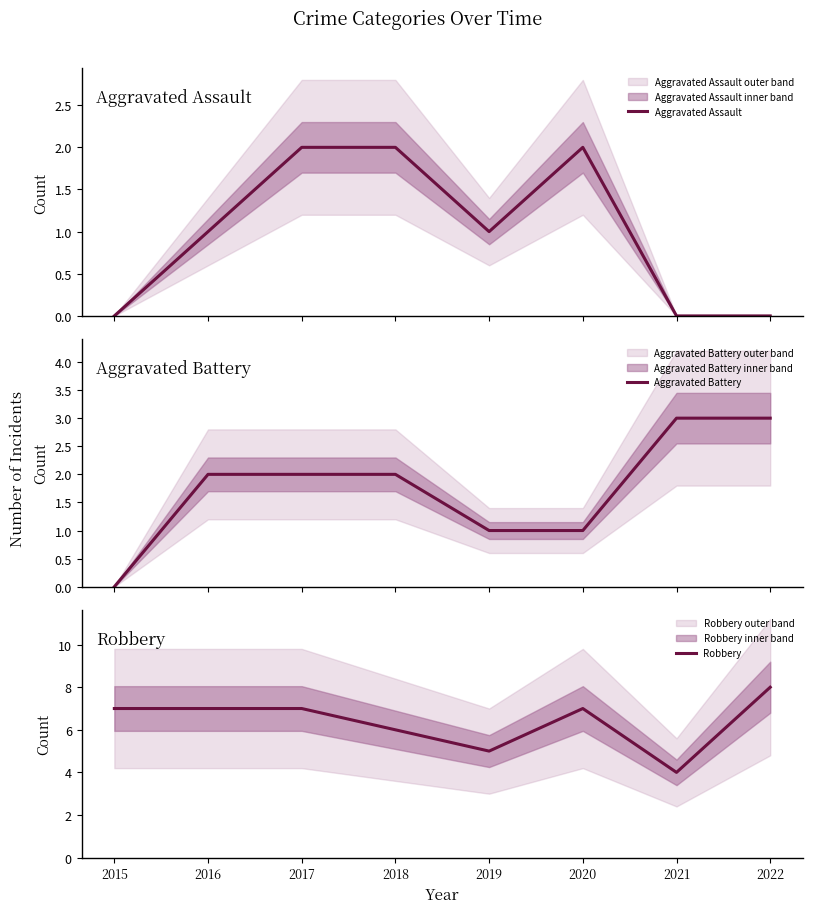

True or false: Robbery and Aggravated Assault cross at least once.

False